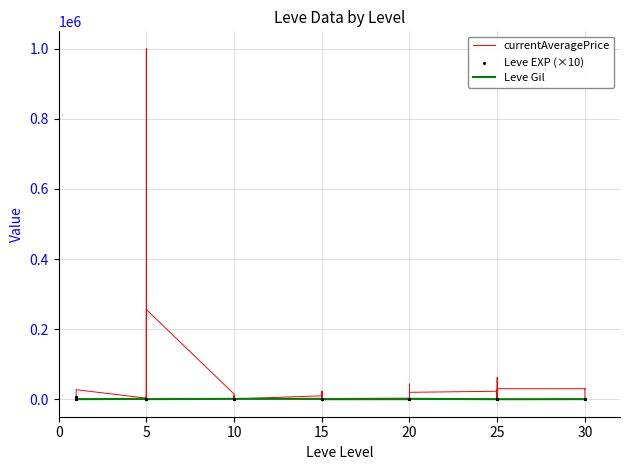

Which series reaches the maximum Y coordinate?

currentAveragePrice